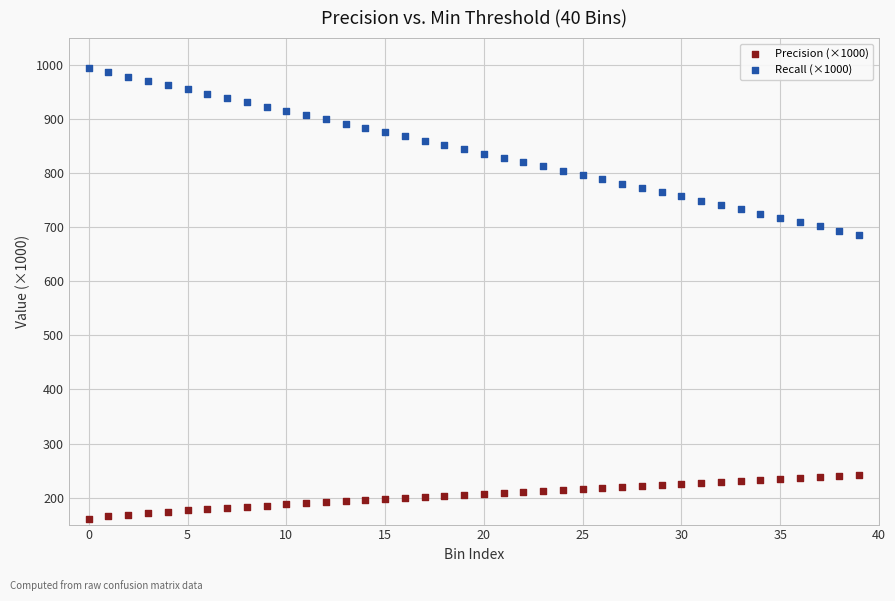

Across all data points, what is the range of Y values (max minus min)?

833.7